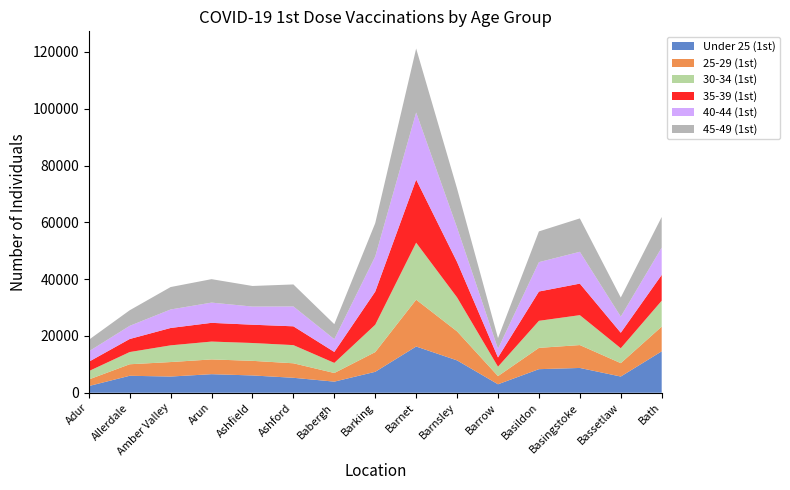

Reading left to right, what are all the values shown in this chart?

Under 25 (1st): Adur=2353	Allerdale=5978	Amber Valley=5705	Arun=6537	Ashfield=6091	Ashford=5267	Babergh=3913	Barking=7369	Barnet=16281	Barnsley=11390	Barrow=2983	Basildon=8304	Basingstoke=8730	Bassetlaw=5709	Bath=14581
25-29 (1st): Adur=2309	Allerdale=4053	Amber Valley=5103	Arun=5198	Ashfield=5142	Ashford=5108	Babergh=3040	Barking=6946	Barnet=16489	Barnsley=10217	Barrow=2873	Basildon=7499	Basingstoke=8058	Bassetlaw=4711	Bath=8708
30-34 (1st): Adur=2949	Allerdale=4300	Amber Valley=5884	Arun=6287	Ashfield=6284	Ashford=6398	Babergh=3557	Barking=9628	Barnet=20073	Barnsley=11958	Barrow=3319	Basildon=9528	Basingstoke=10538	Bassetlaw=5255	Bath=9117
35-39 (1st): Adur=3291	Allerdale=4592	Amber Valley=6114	Arun=6594	Ashfield=6439	Ashford=6620	Babergh=3855	Barking=11668	Barnet=22223	Barnsley=12473	Barrow=3249	Basildon=10317	Basingstoke=11101	Bassetlaw=5454	Bath=9095
40-44 (1st): Adur=3654	Allerdale=4640	Amber Valley=6517	Arun=7126	Ashfield=6392	Ashford=7004	Babergh=4502	Barking=12387	Barnet=23637	Barnsley=12075	Barrow=3044	Basildon=10348	Basingstoke=11209	Bassetlaw=5682	Bath=9618
45-49 (1st): Adur=4075	Allerdale=5480	Amber Valley=7896	Arun=8257	Ashfield=7249	Ashford=7740	Babergh=5278	Barking=11719	Barnet=22505	Barnsley=13772	Barrow=3772	Basildon=10825	Basingstoke=11756	Bassetlaw=6716	Bath=10779